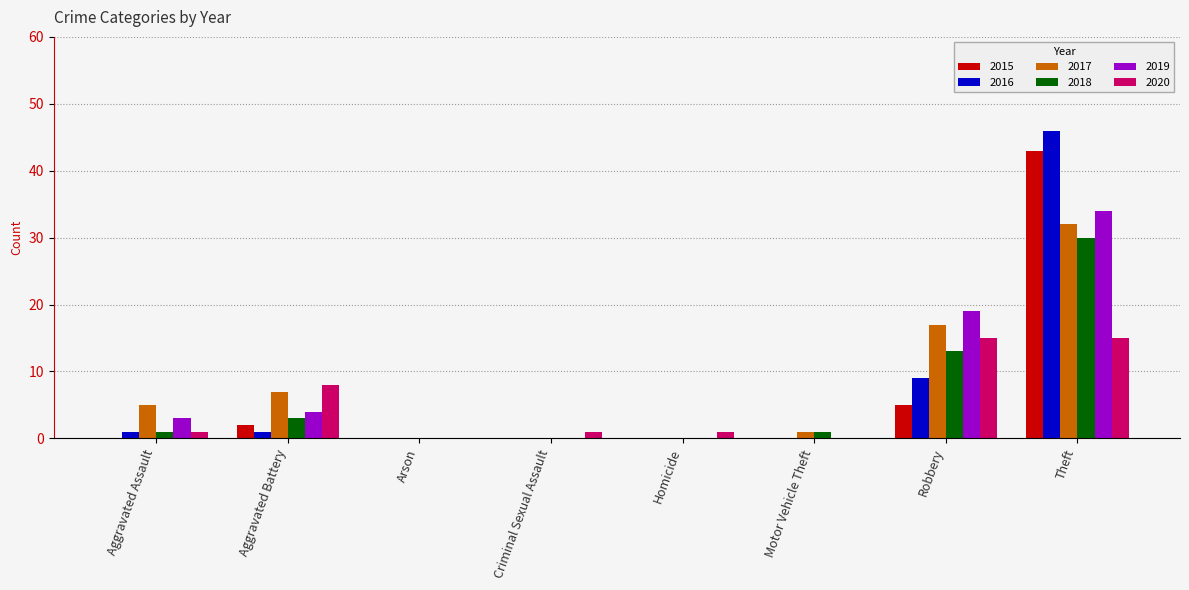

What is the average value of the 2019 series?

8